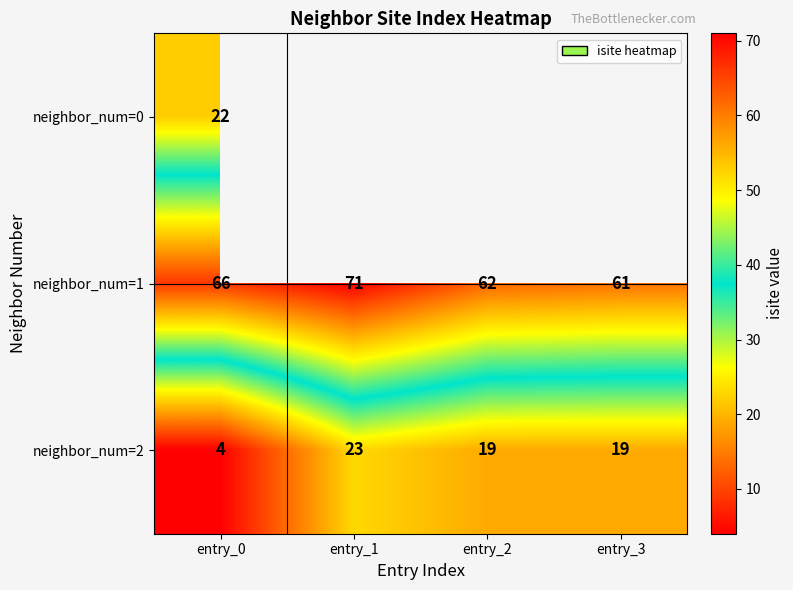

At which label does neighbor_num=1 reach its minimum?

entry_3